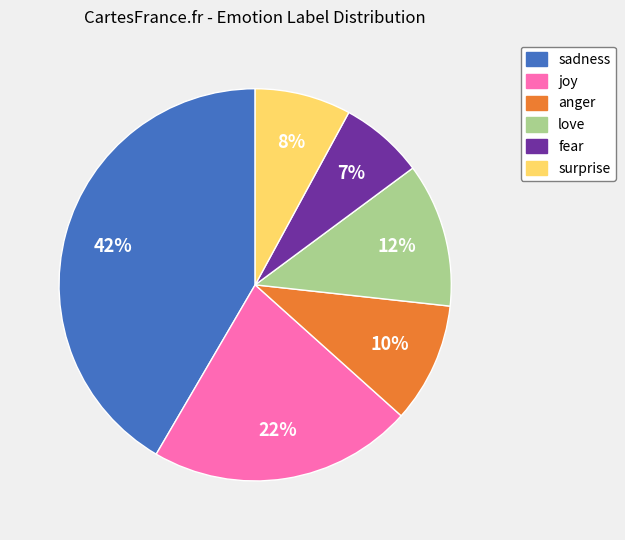

The anger slice represents 1% of the pie. True or false?

False